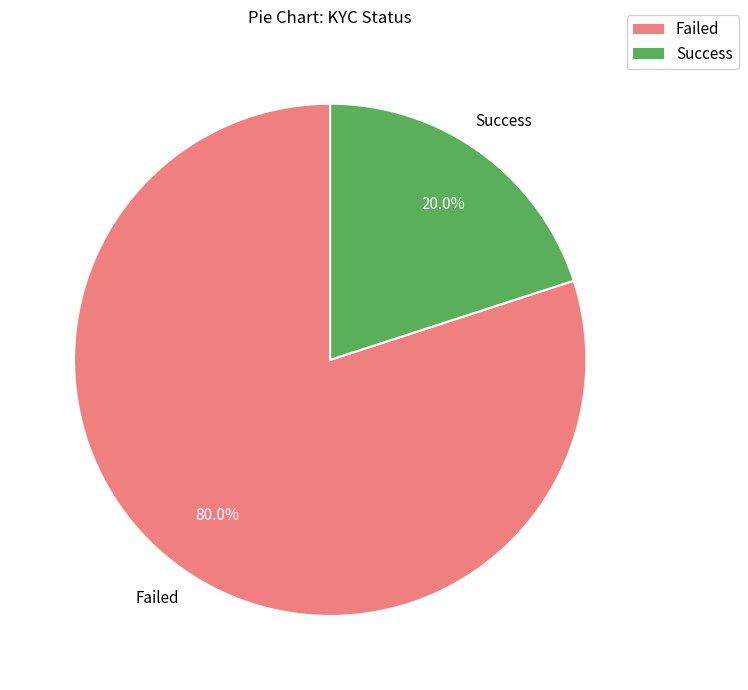

To the nearest percent, what portion does Failed represent?

80%